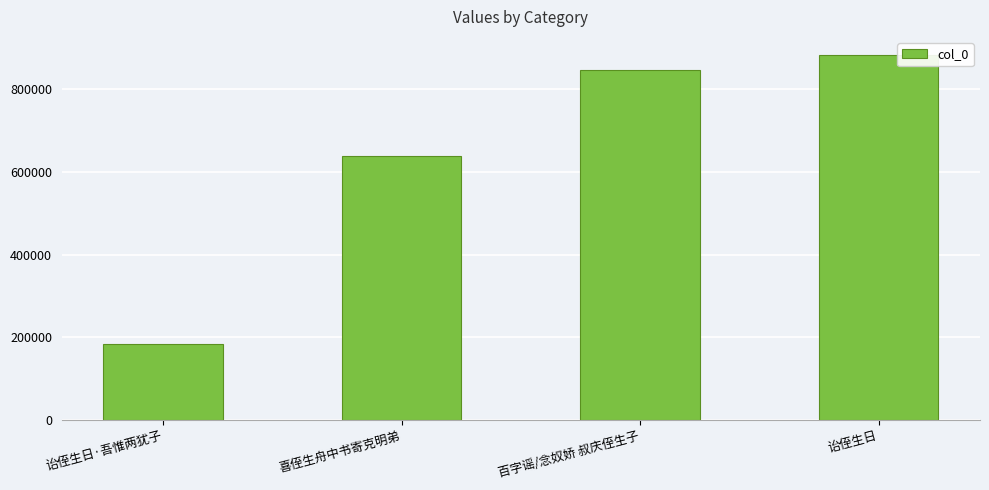

At which category does the chart reach its minimum across all series?

诒侄生日·吾惟两犹子